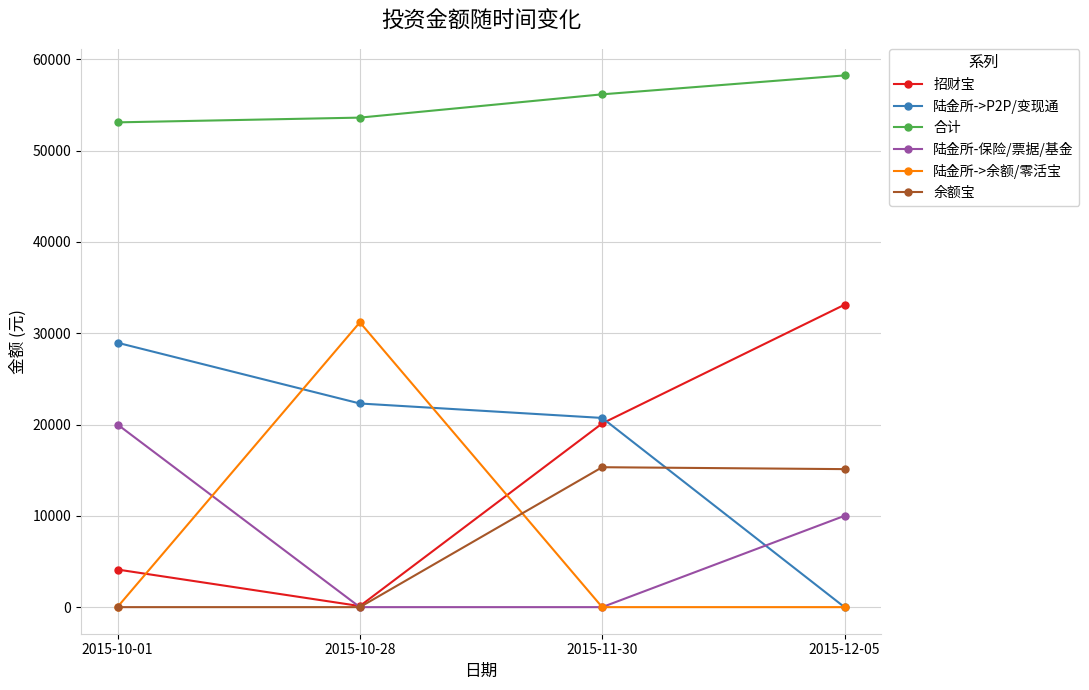

What is the label of the 2nd point from the left?

2015-10-28